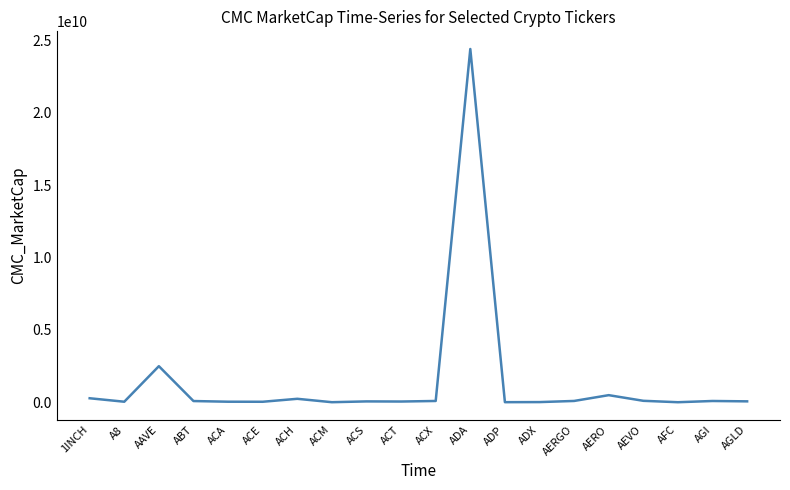

What is the greatest value displayed?

24390516451.9